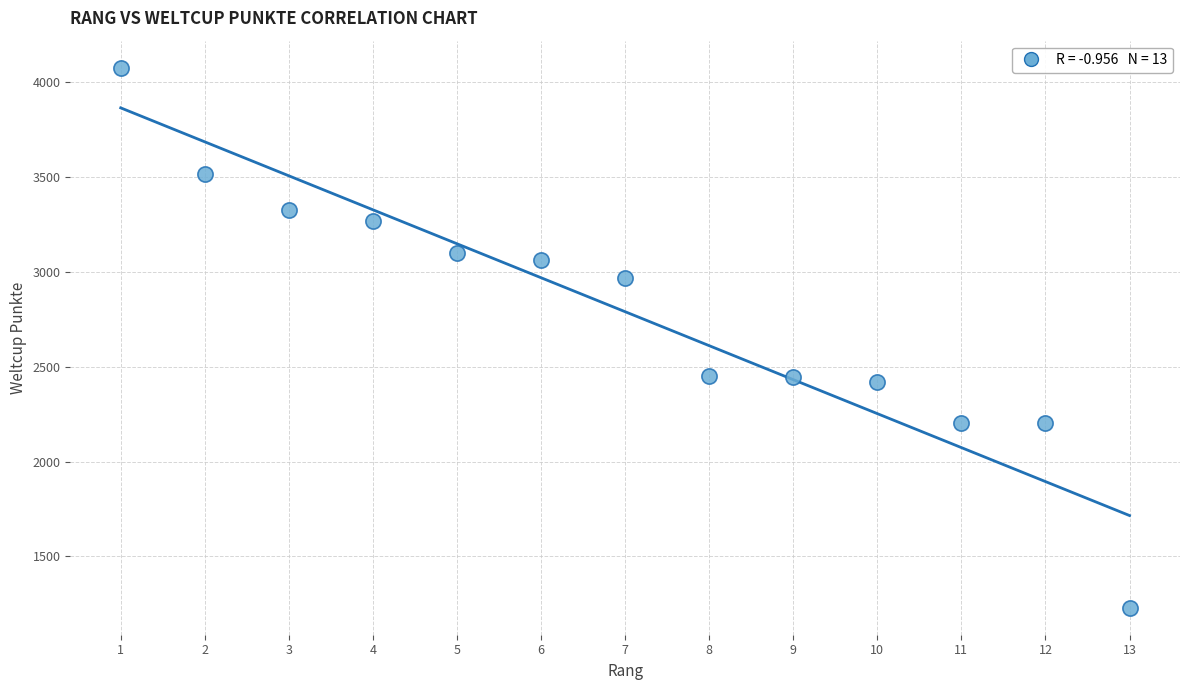

What is the range of X values (max minus min)?

12